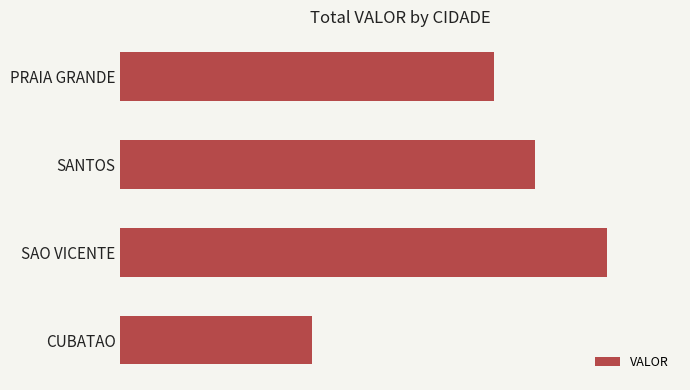

Does the chart contain any negative values?

No